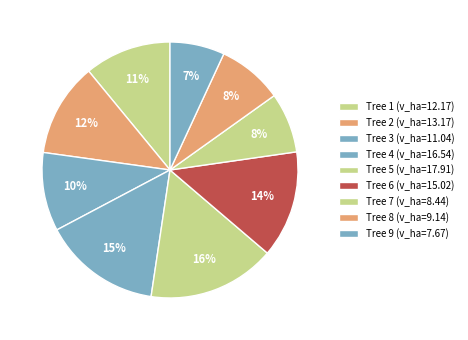

Count the number of slices in the pie.

9